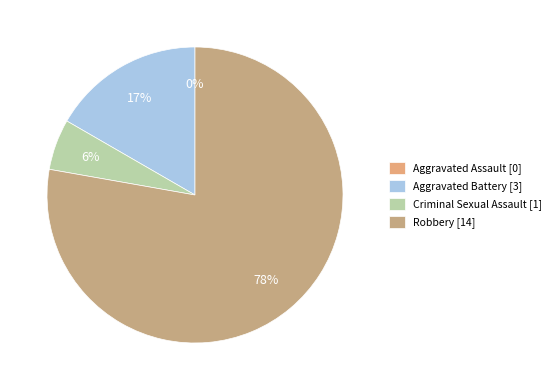

True or false: Robbery accounts for 86% of the total.

False